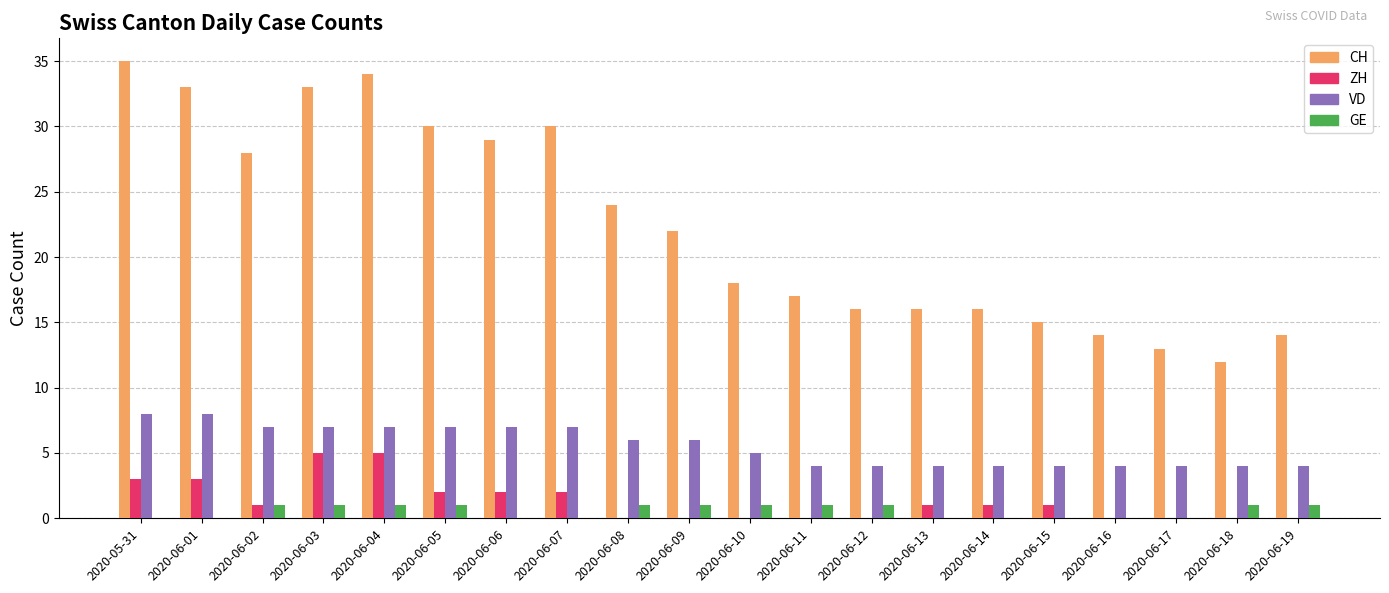

The value of ZH at 2020-06-02 is 1. True or false?

True